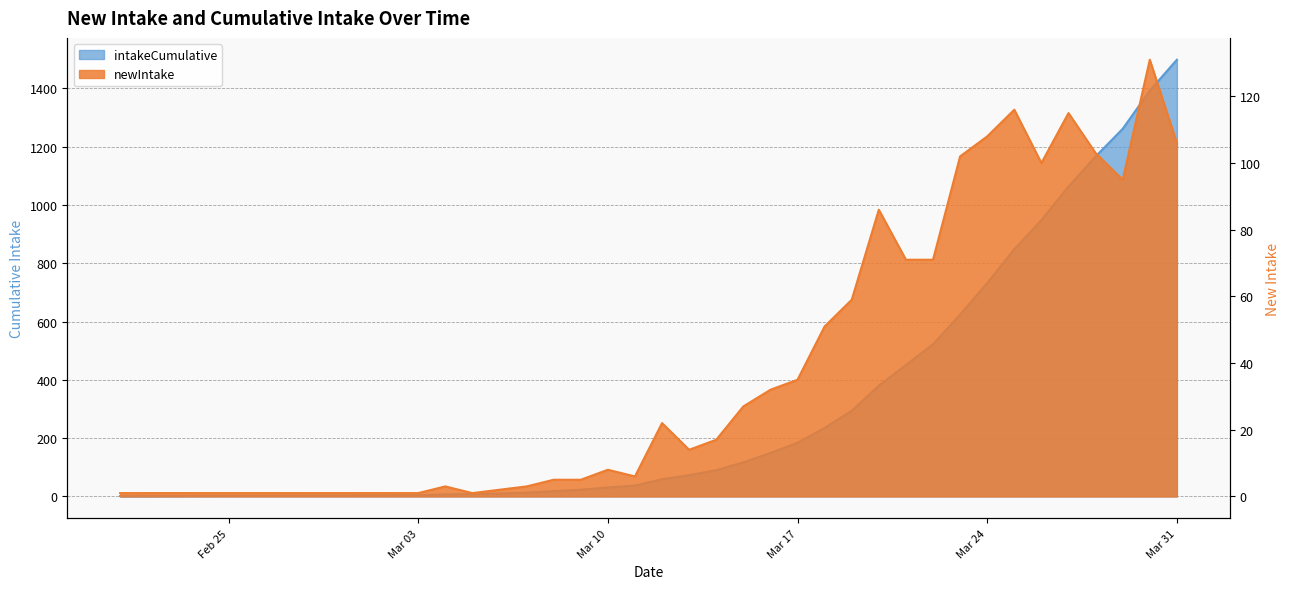

List the series in order of their overall mean, lowest first.

newIntake, intakeCumulative